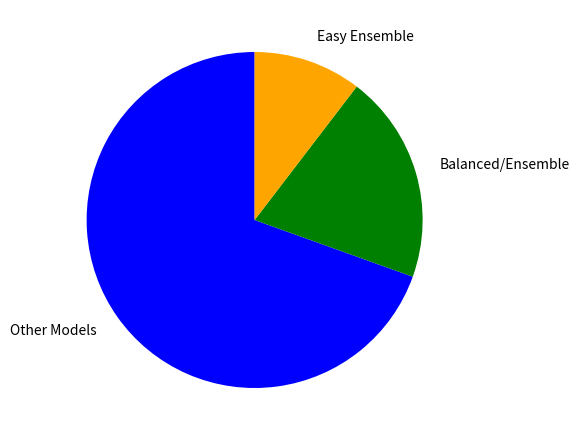

Which category has the smallest portion of the pie?

Easy Ensemble